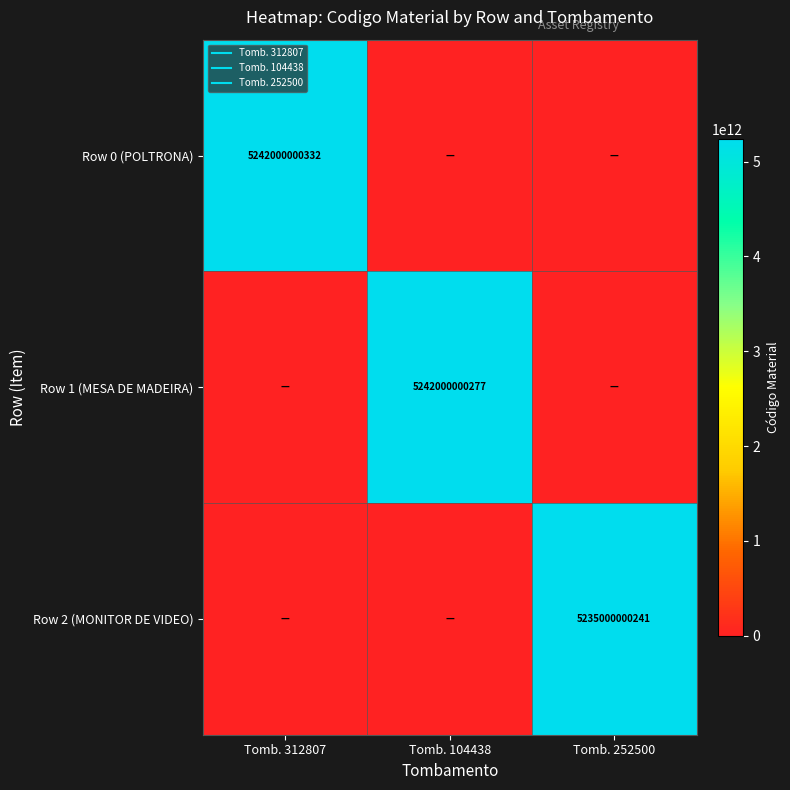

At which category does the chart reach its peak across all series?

Tomb. 312807